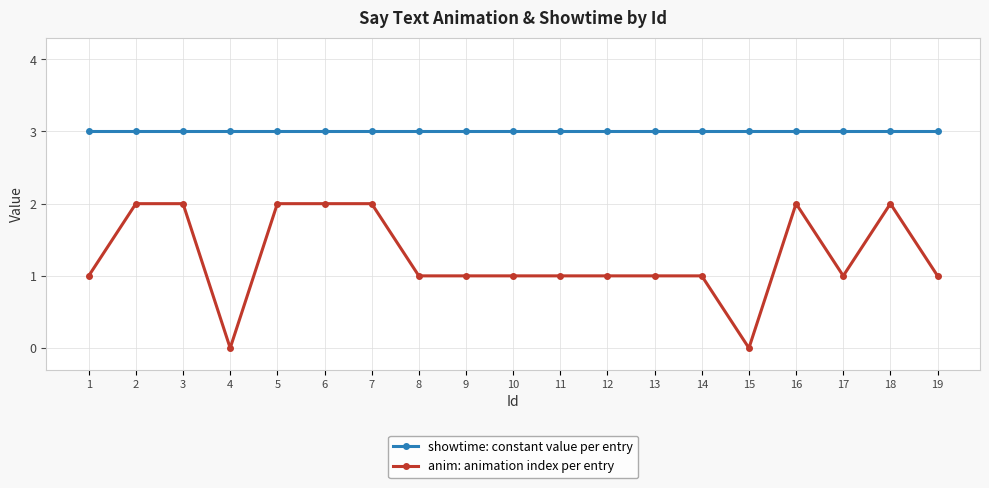

What is the sum of all showtime: constant value per entry values?

57